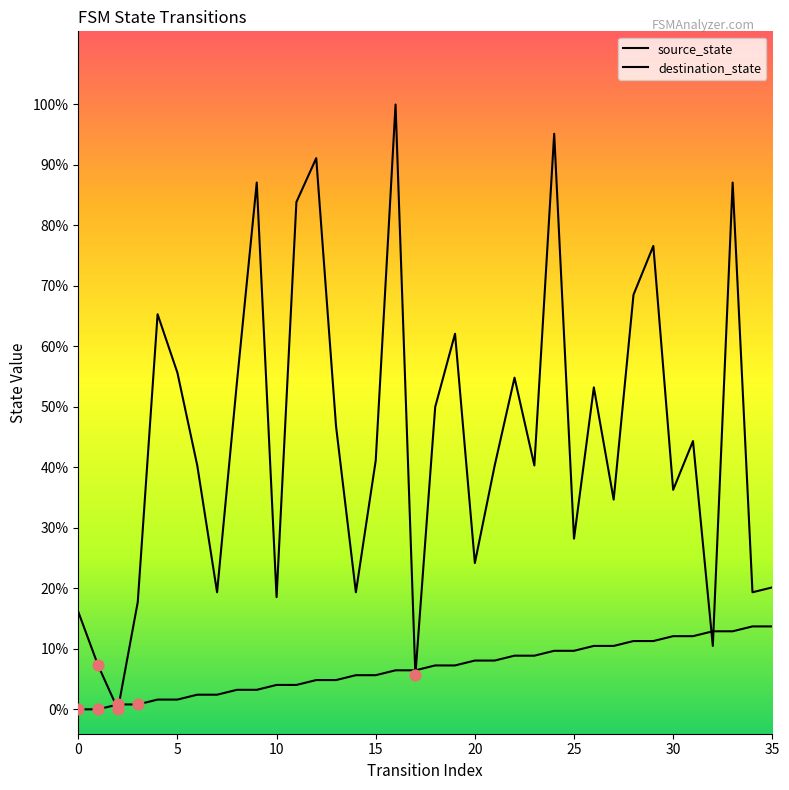

At which category is the sum across all series the highest?

16